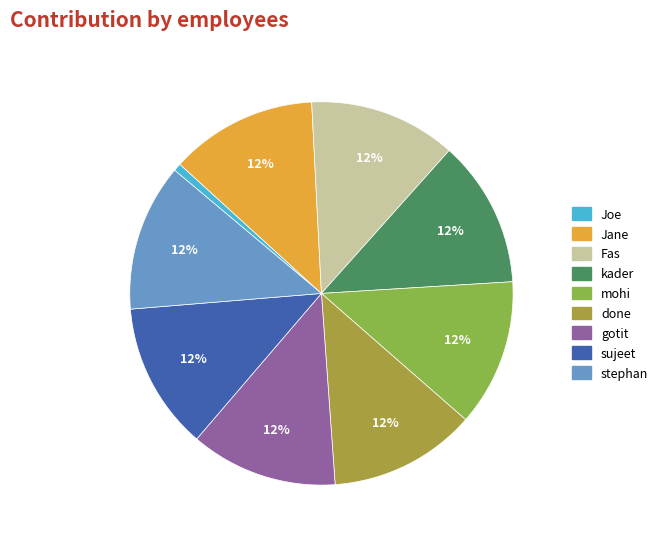

How many slices are in this pie chart?

9